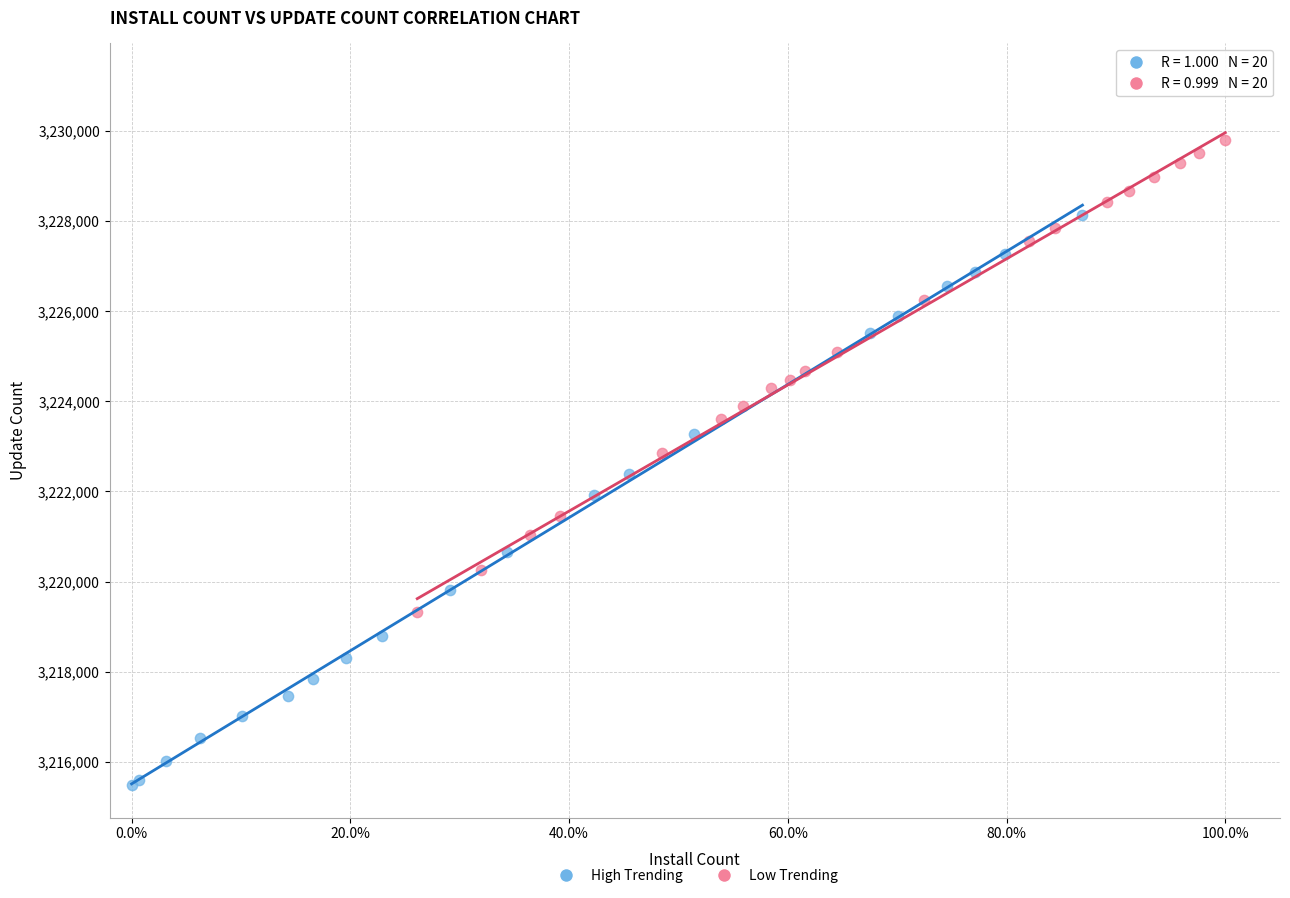

Which series reaches the maximum Y coordinate?

Low Trending